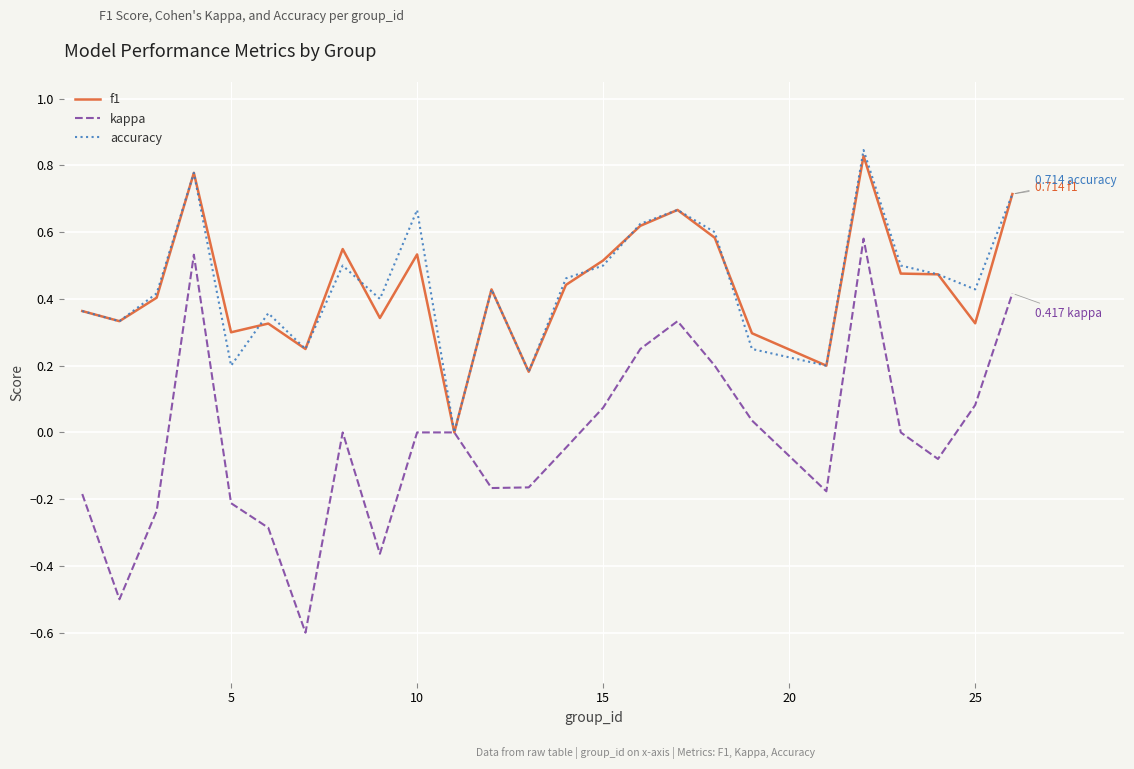

List the series in order of their peak value, highest first.

accuracy, f1, kappa